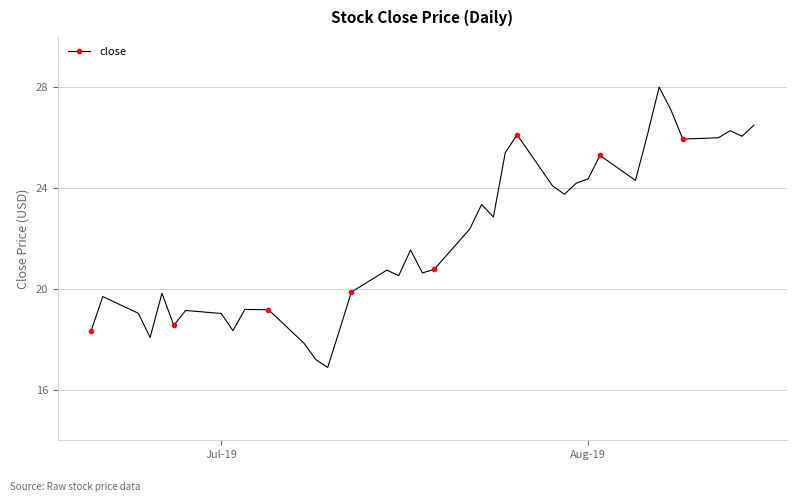

How many lines are shown in the chart?

1